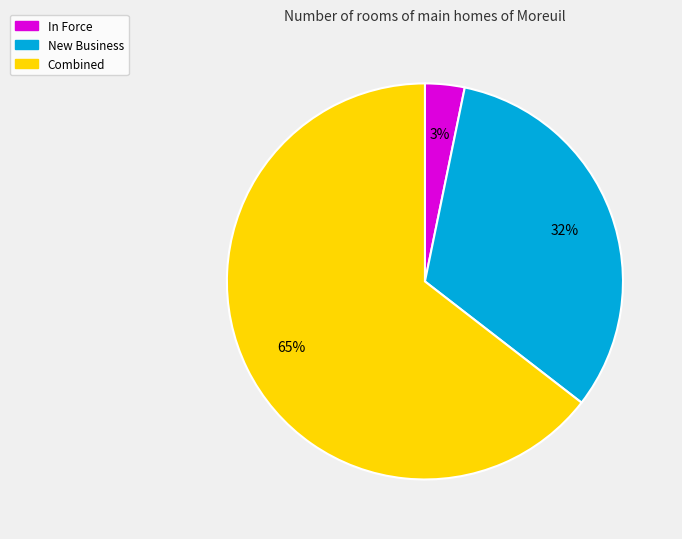

Is there a majority slice in this chart?

Yes